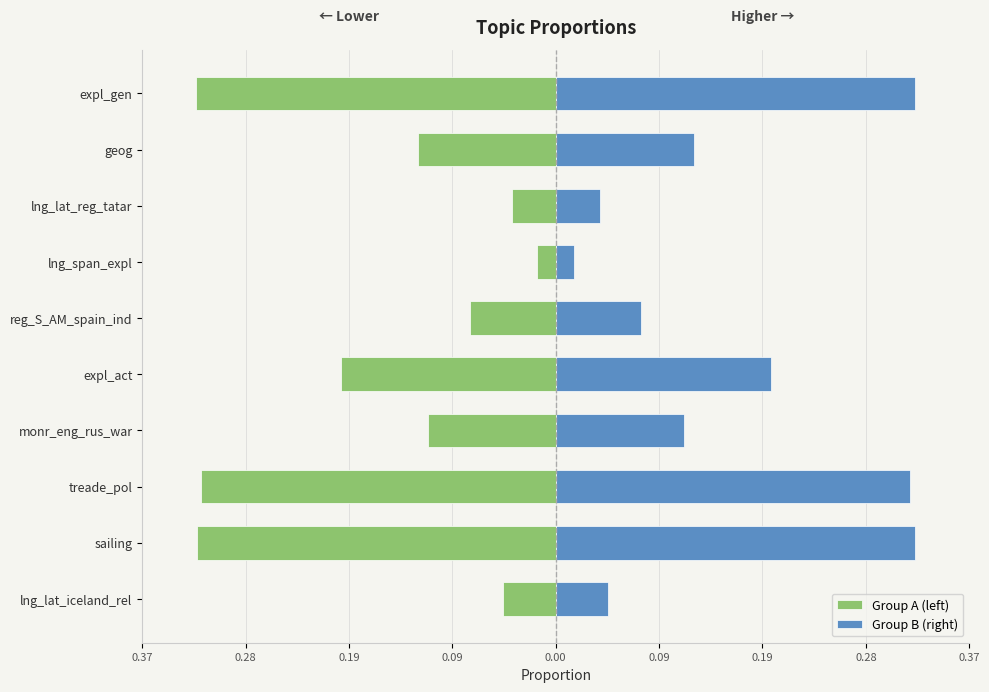

What is the sum of the Group B (right) values at monr_eng_rus_war and sailing?

0.4